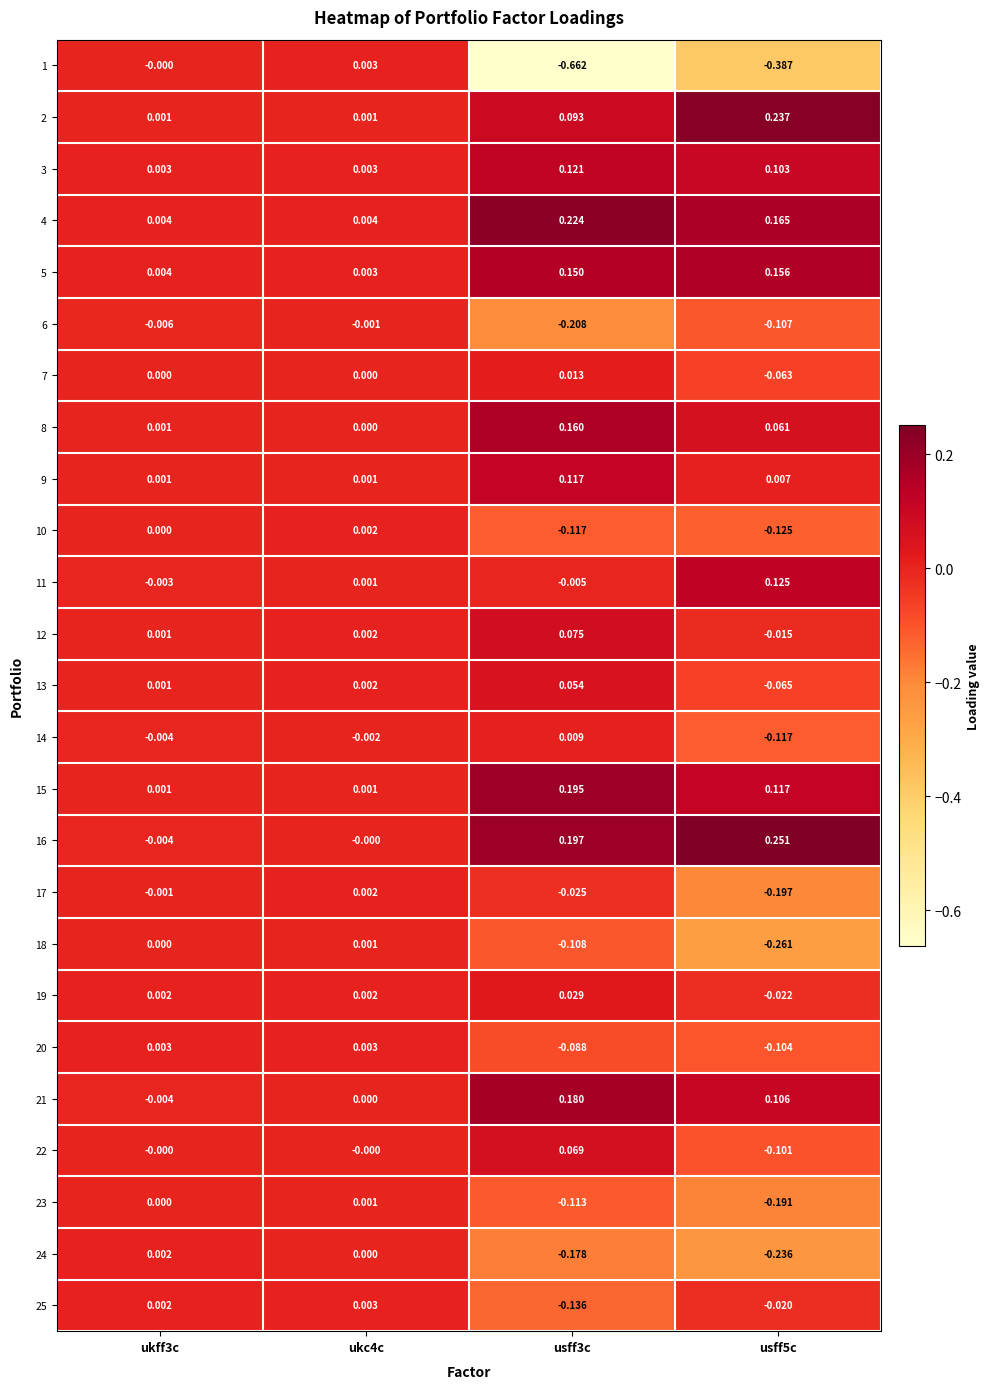

What is the minimum value shown in the chart?

-0.7